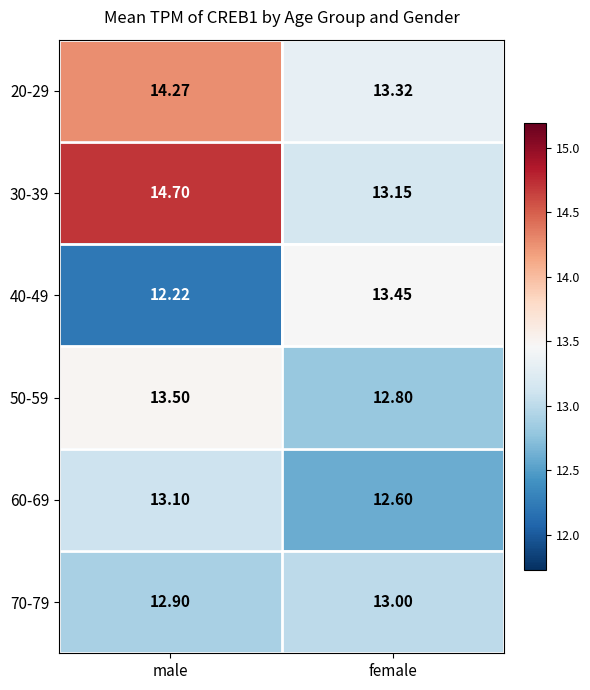

Which category has the highest value in the 40-49 series?

female